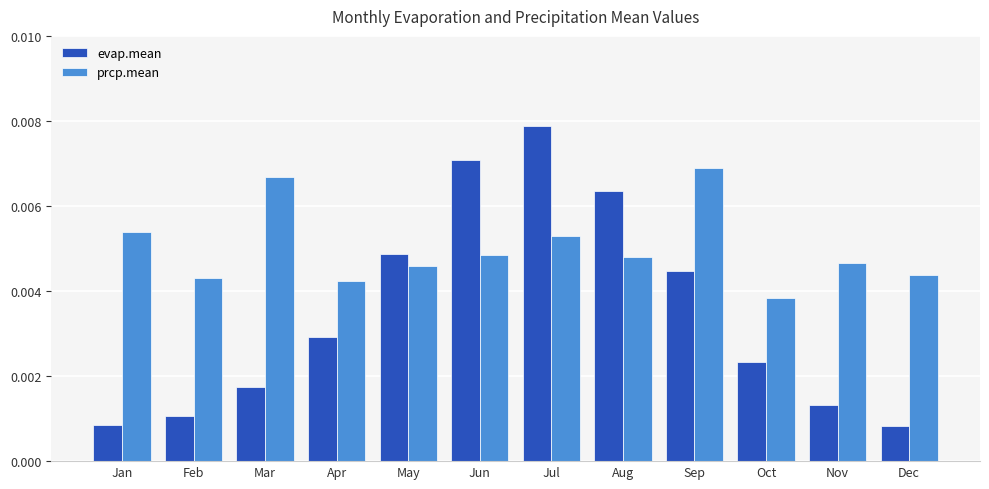

Which series has the widest spread of values?

evap.mean